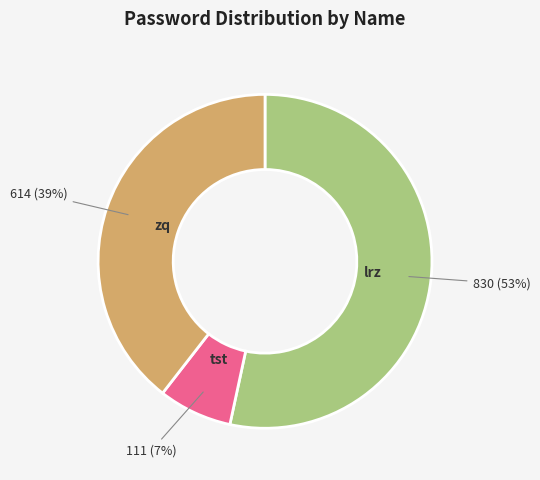

Approximately how many times larger is the value at zq compared to lrz?

0.7